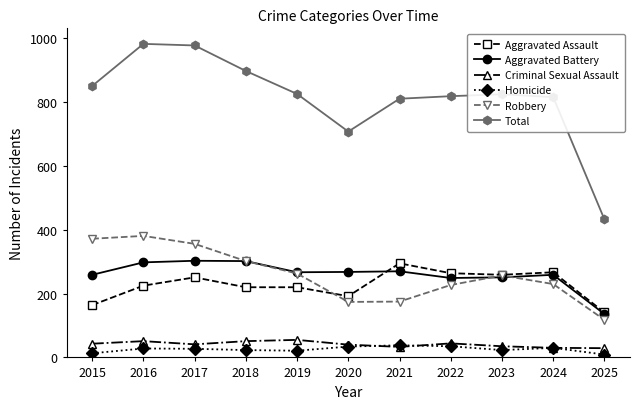

True or false: Robbery has more than 2 points higher than both neighbors.

False